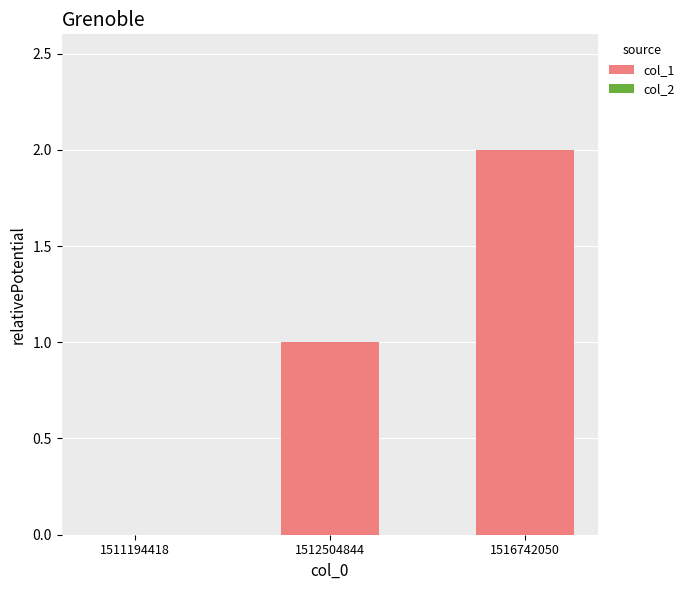

Which category has the highest value across all series?

1516742050